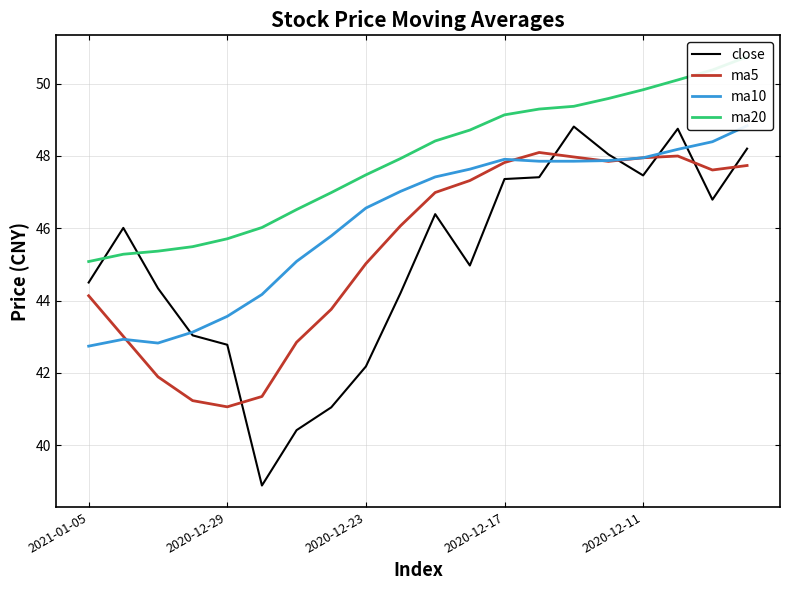

Is it true that ma5 equals 46.1 at 9?

True